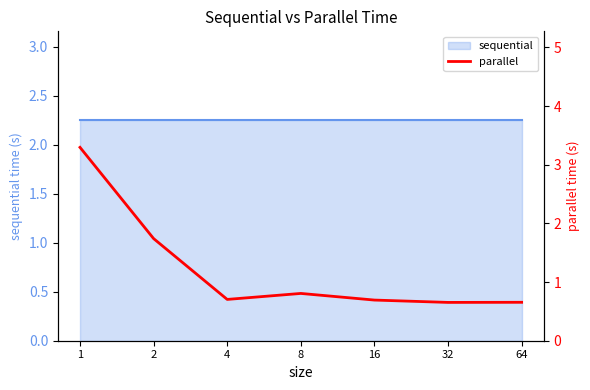

True or false: there are more than 2 points higher than both neighbors.

False